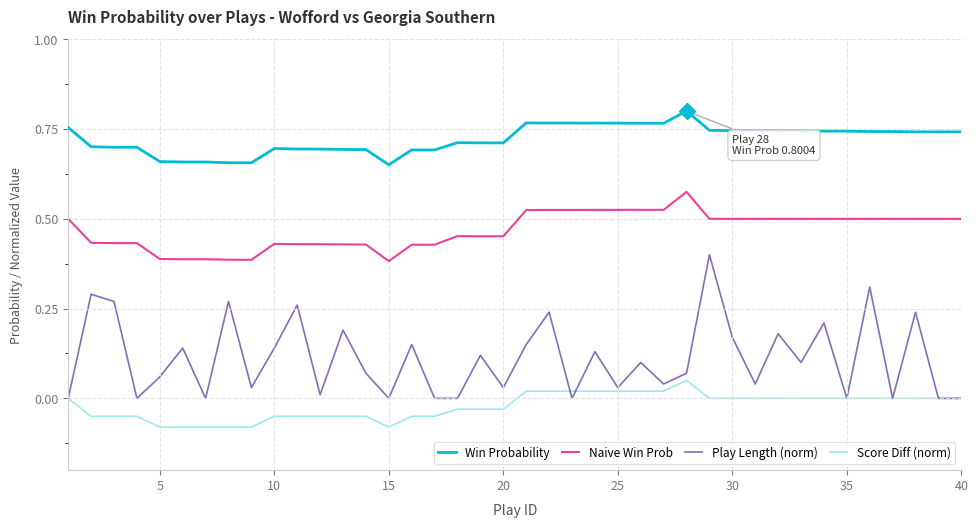

True or false: Play Length (norm) and Win Probability cross at least once.

False